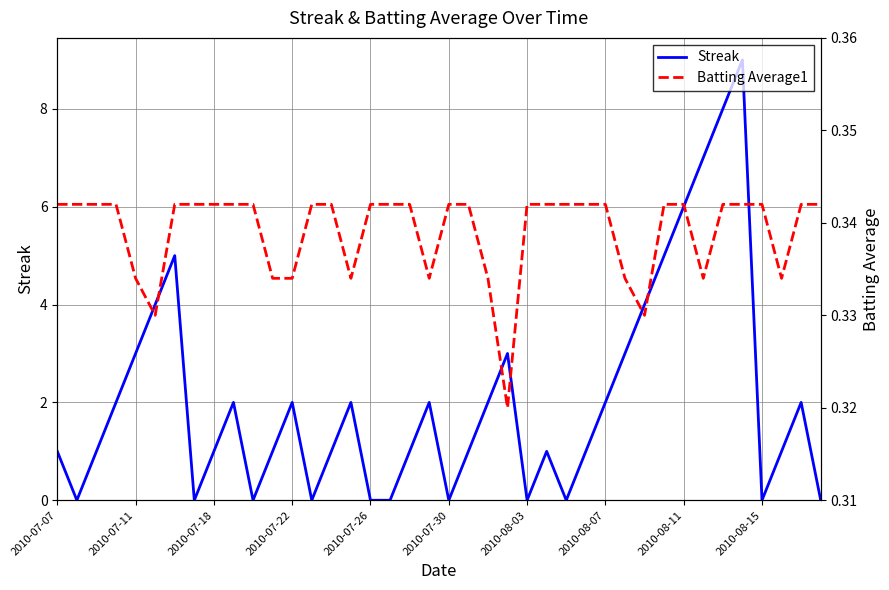

Is it true that Streak equals 0 at 2010-08-15?

True